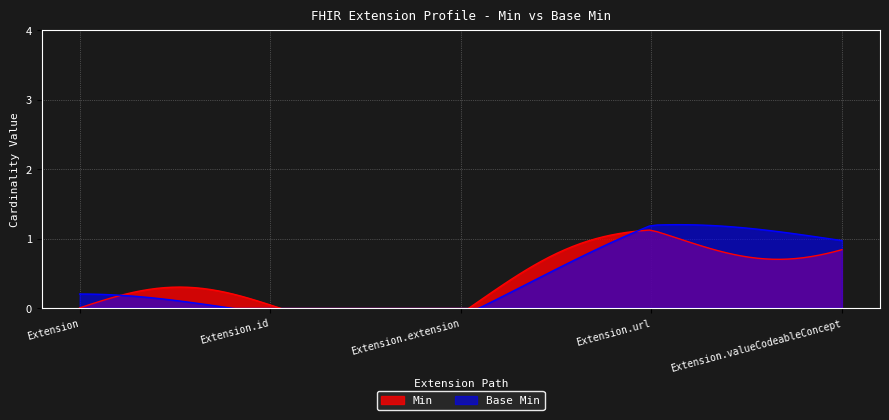

True or false: Base Min and Min intersect in this chart.

False